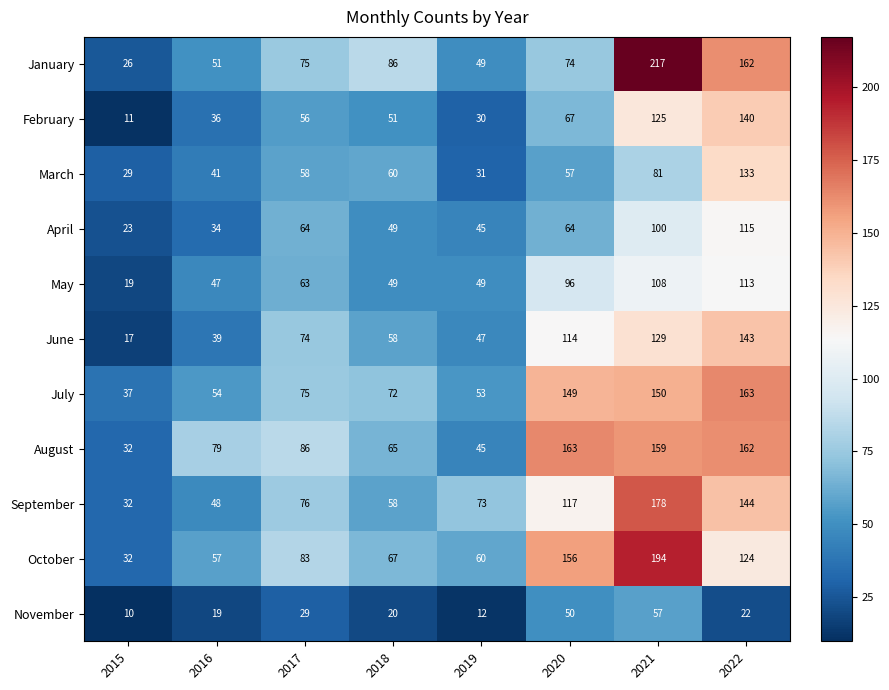

Count the number of data series in this chart.

11